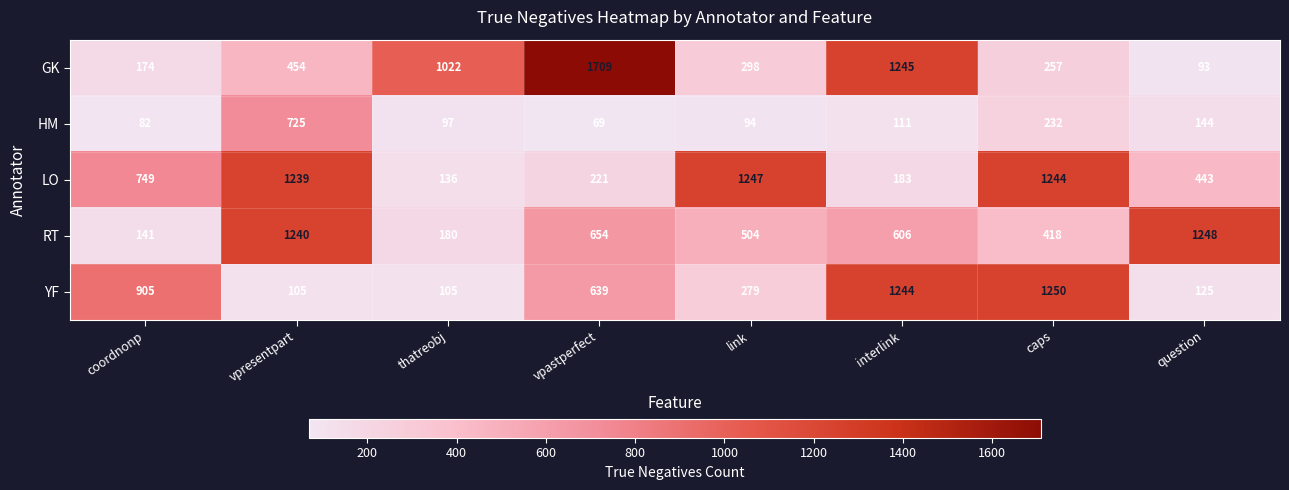

Count the number of data series in this chart.

5